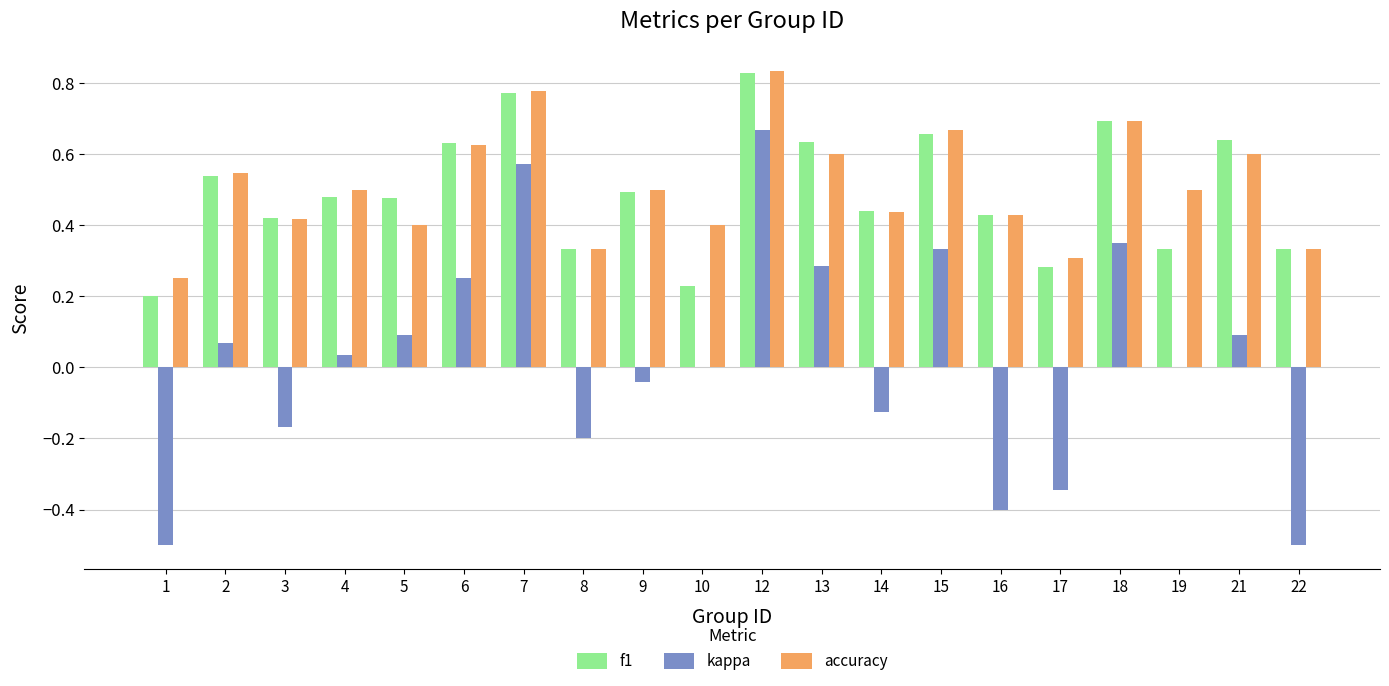

Which label corresponds to the largest value in the chart?

12